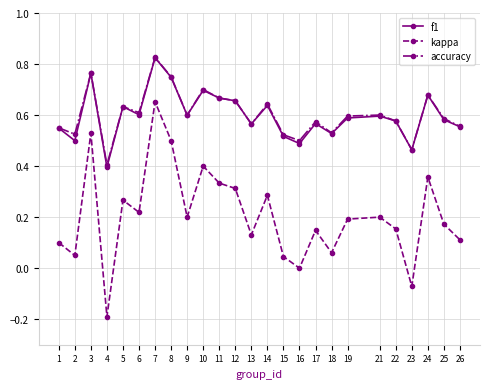

Is the value of f1 at 12 greater than the value of kappa at 18?

Yes